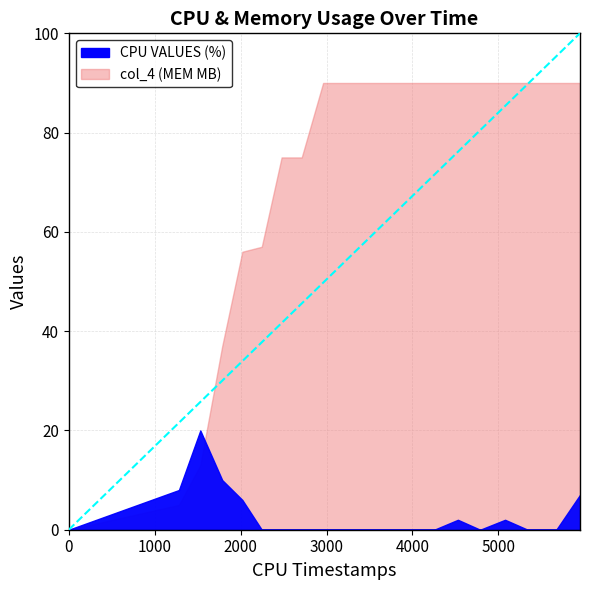

Does the chart display data point markers on the line(s)?

No